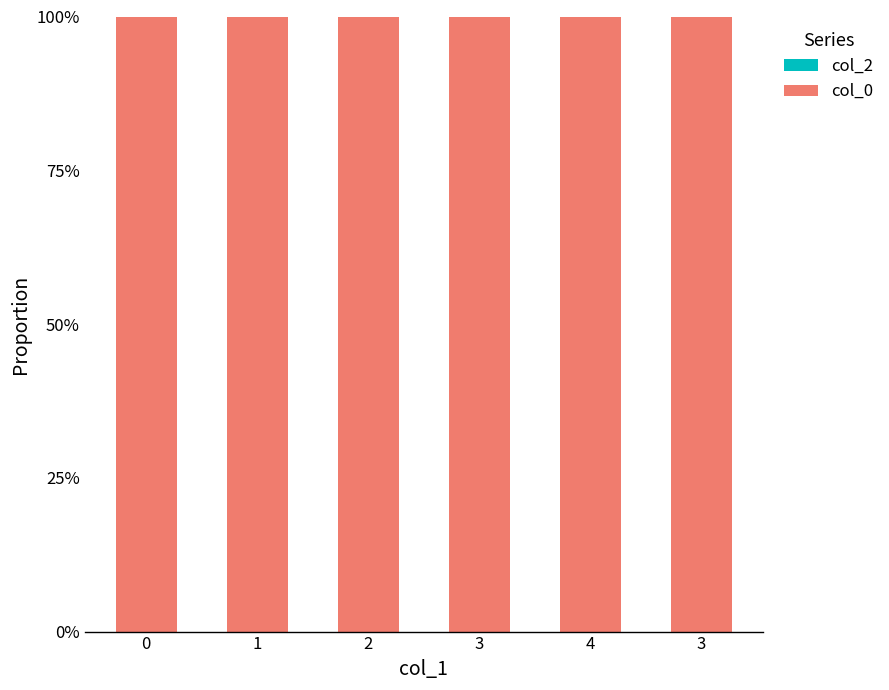

What is the greatest value displayed?

1